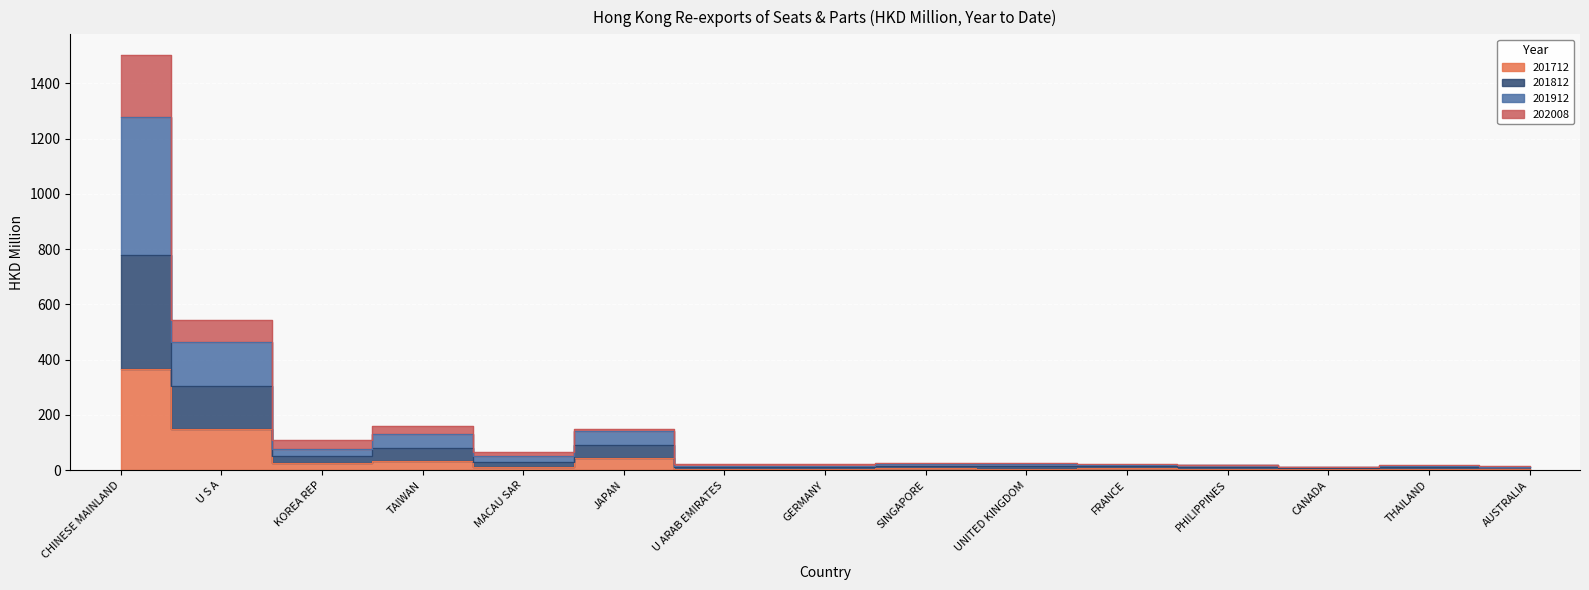

In 202008, how many points are higher than both neighbors (excluding endpoints)?

5